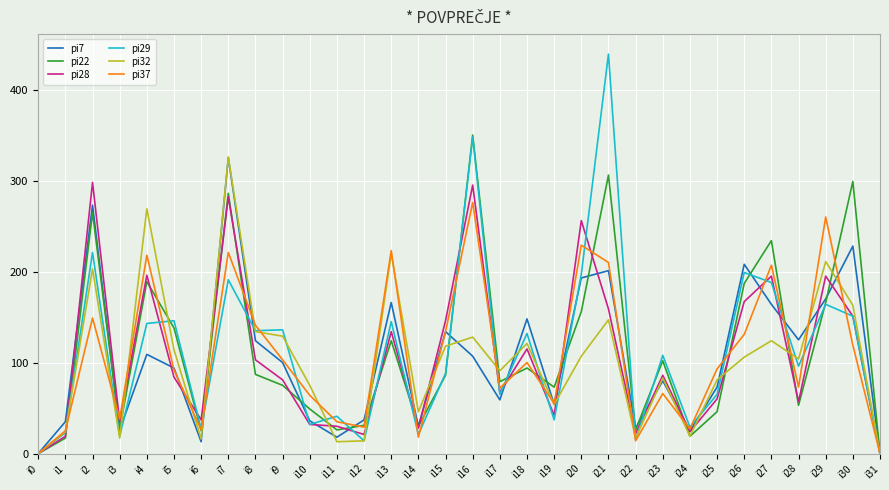

The value of pi7 at i10 is 36. True or false?

True